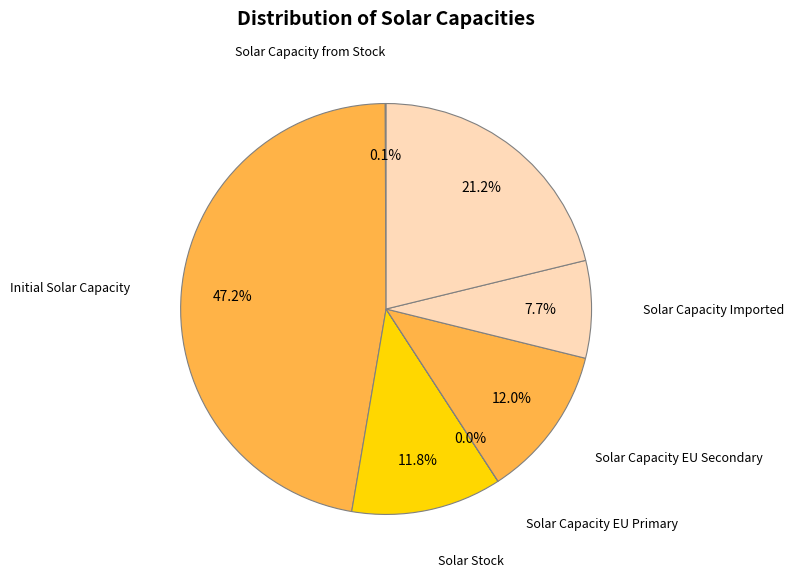

Does any single category account for the majority?

No